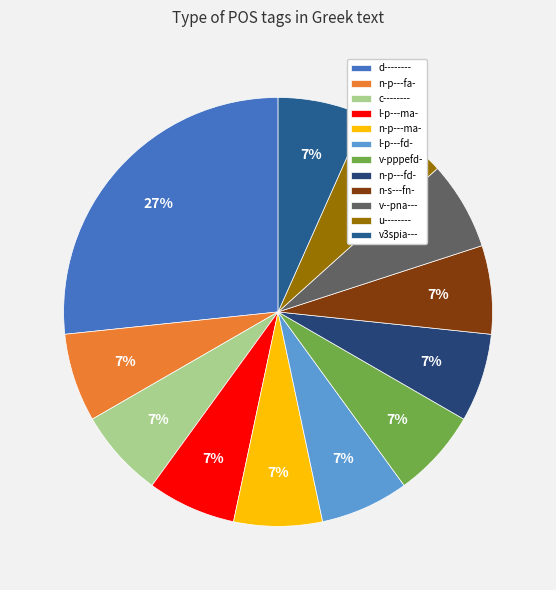

How many slices are in this pie chart?

12